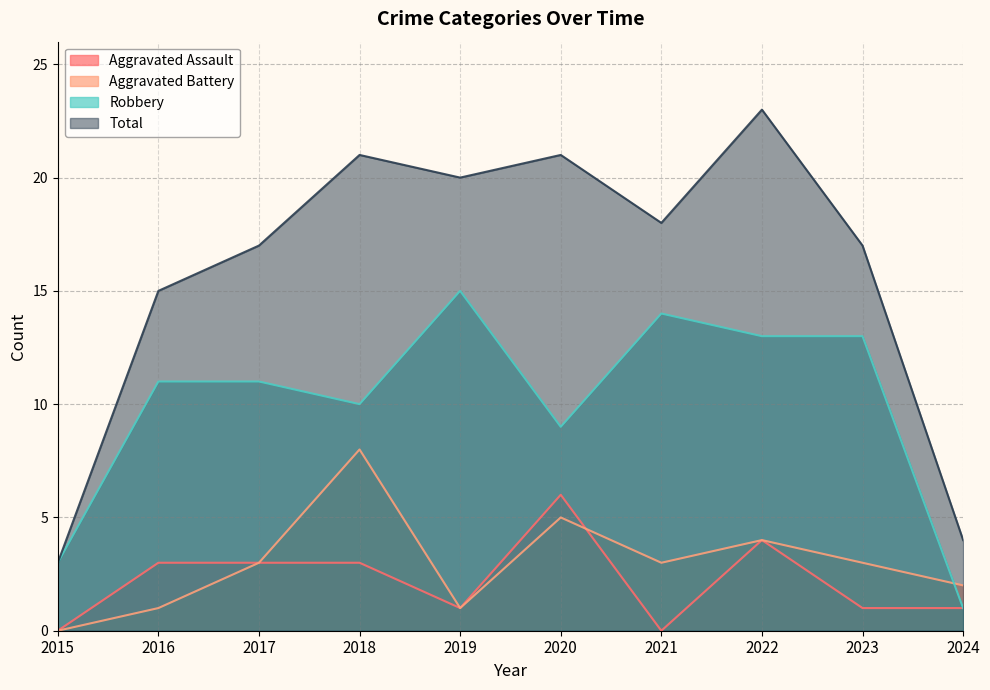

At how many categories does at least one series exceed 4?

8